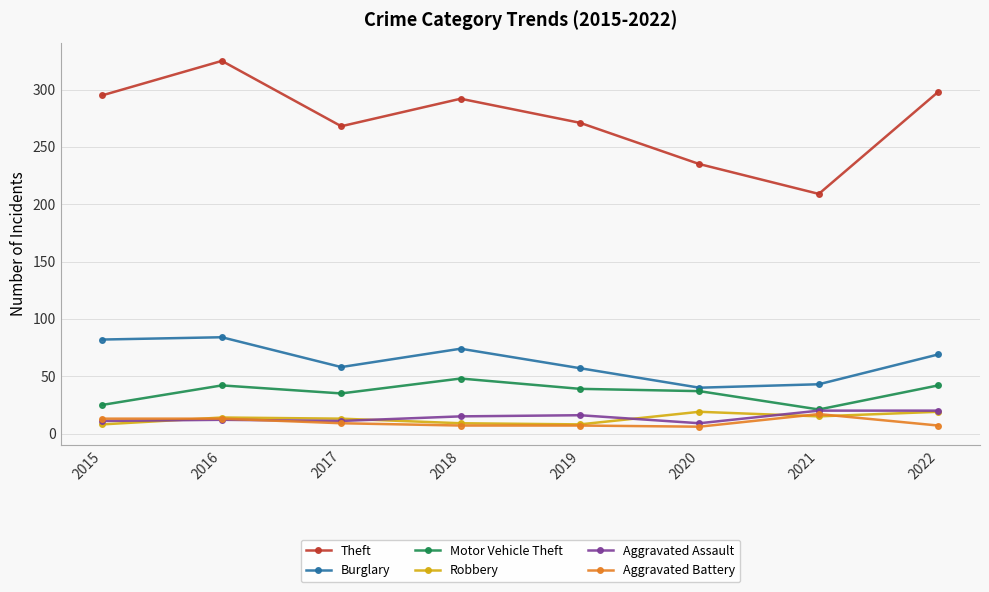

True or false: Aggravated Battery and Motor Vehicle Theft intersect in this chart.

False